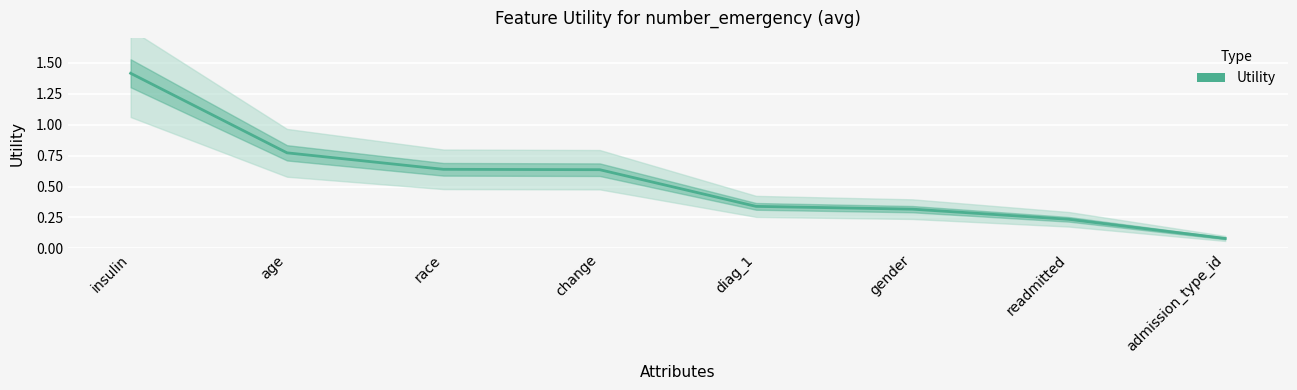

What is the difference between the maximum and minimum values?

1.3